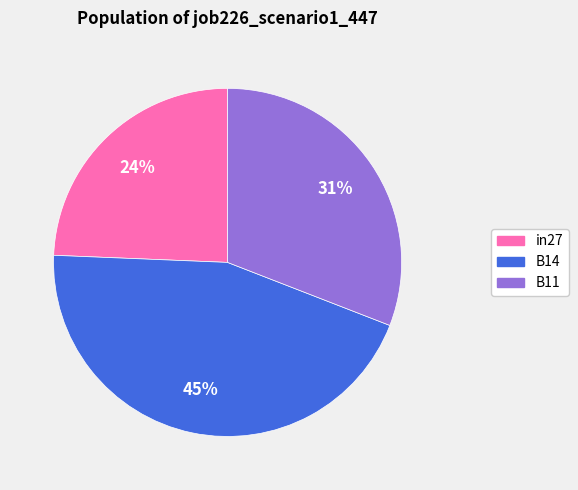

Between B11 and B14, which is larger?

B14